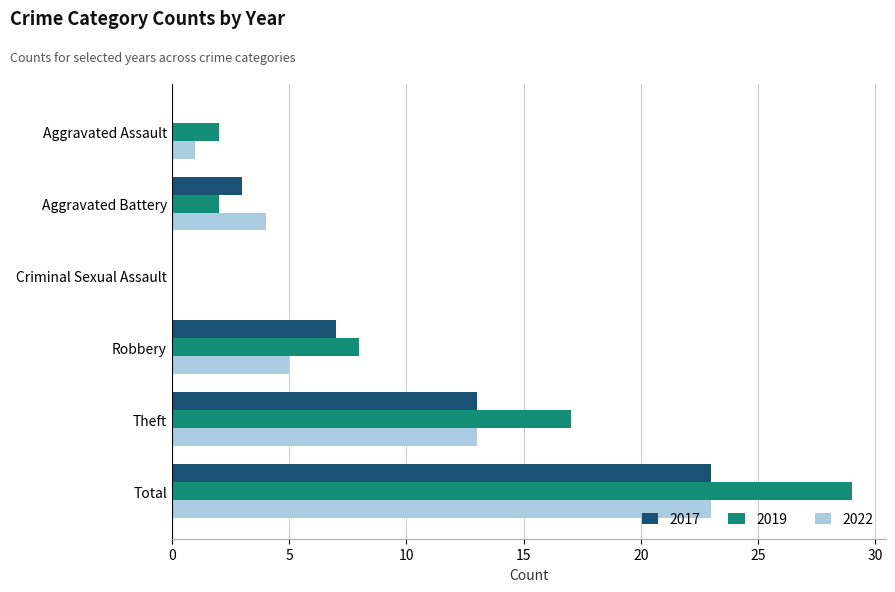

At which label is 2017 closest to 11?

Theft